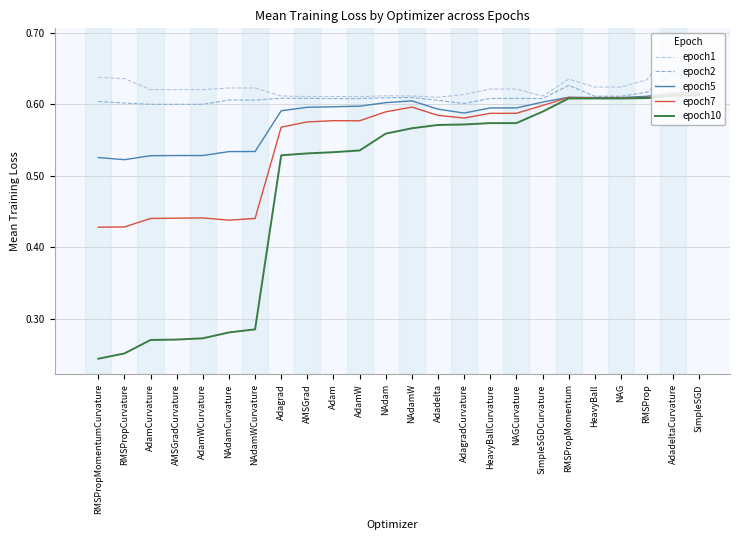

True or false: epoch5 and epoch1 cross at least once.

False